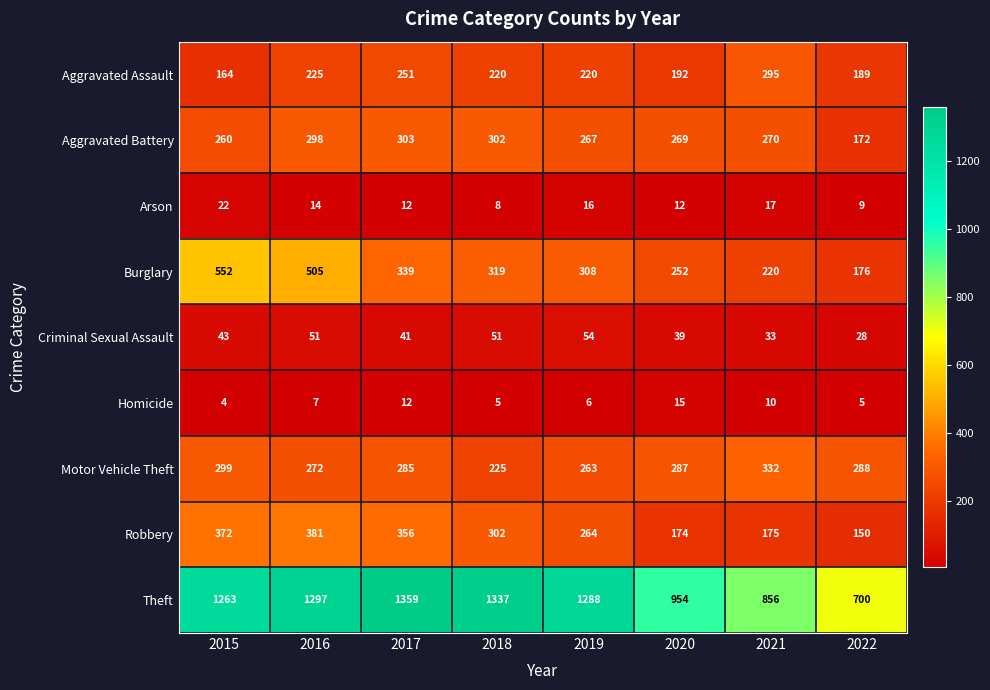

At how many categories does at least one series exceed 1349?

1